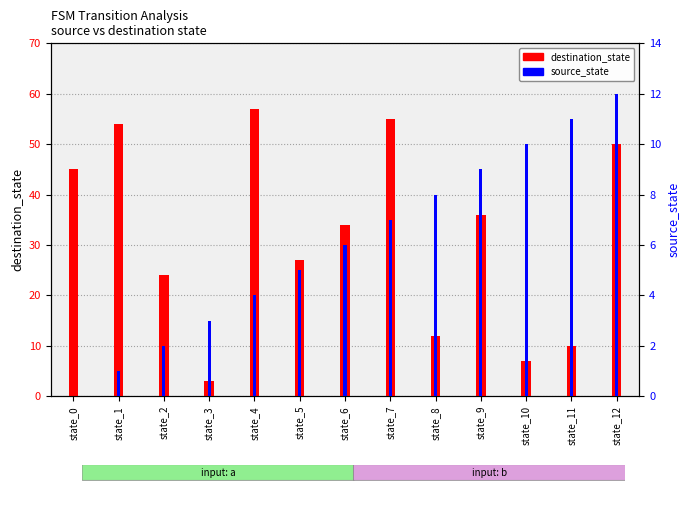

What is the average value of the destination_state series?

32